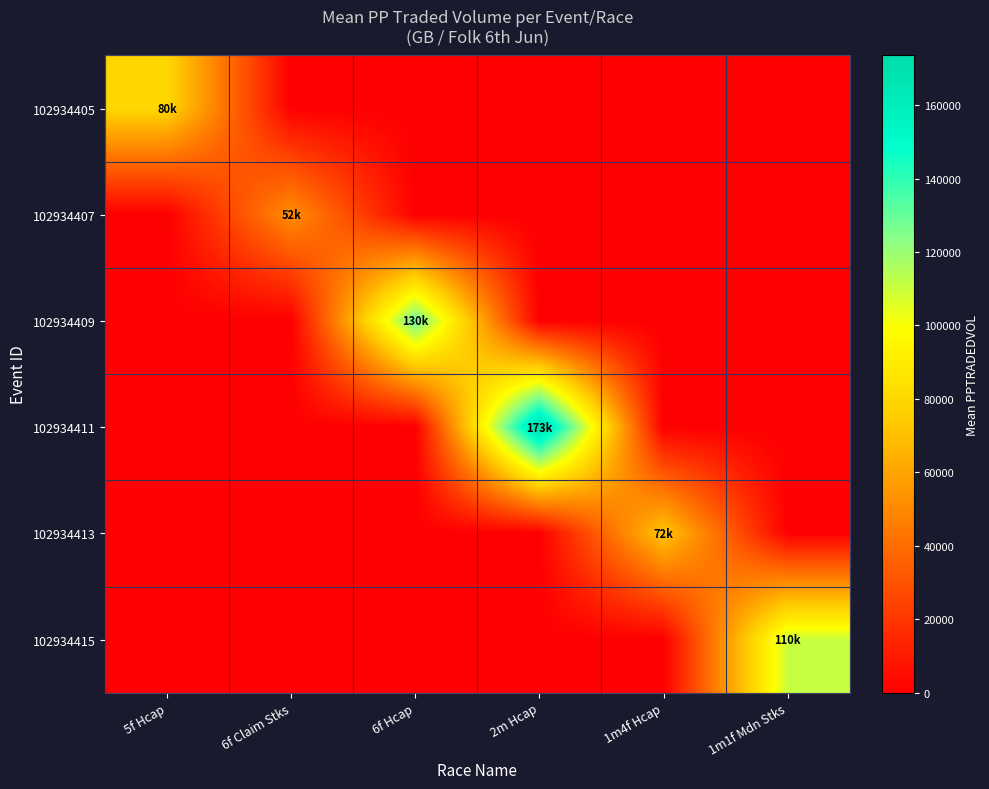

Which has a higher value, 1m1f Mdn Stks or 5f Hcap?

5f Hcap